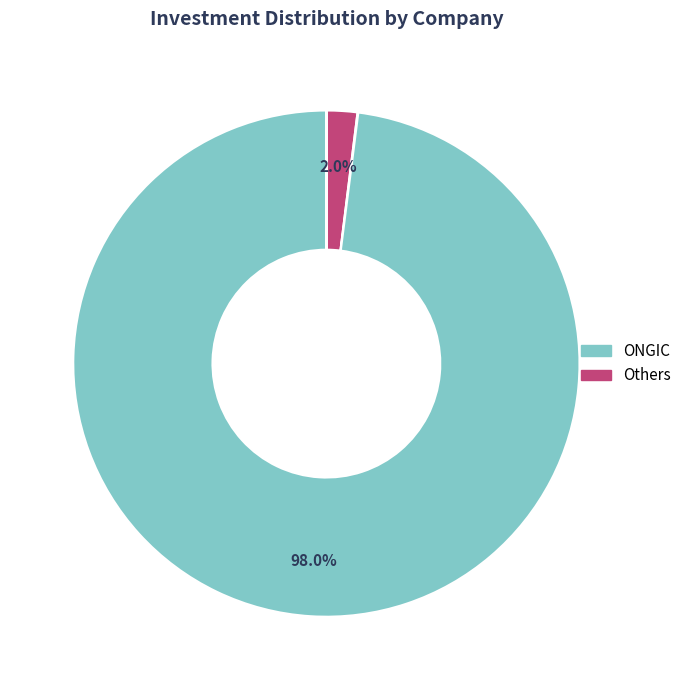

To the nearest percent, what is the average slice percentage?

14%